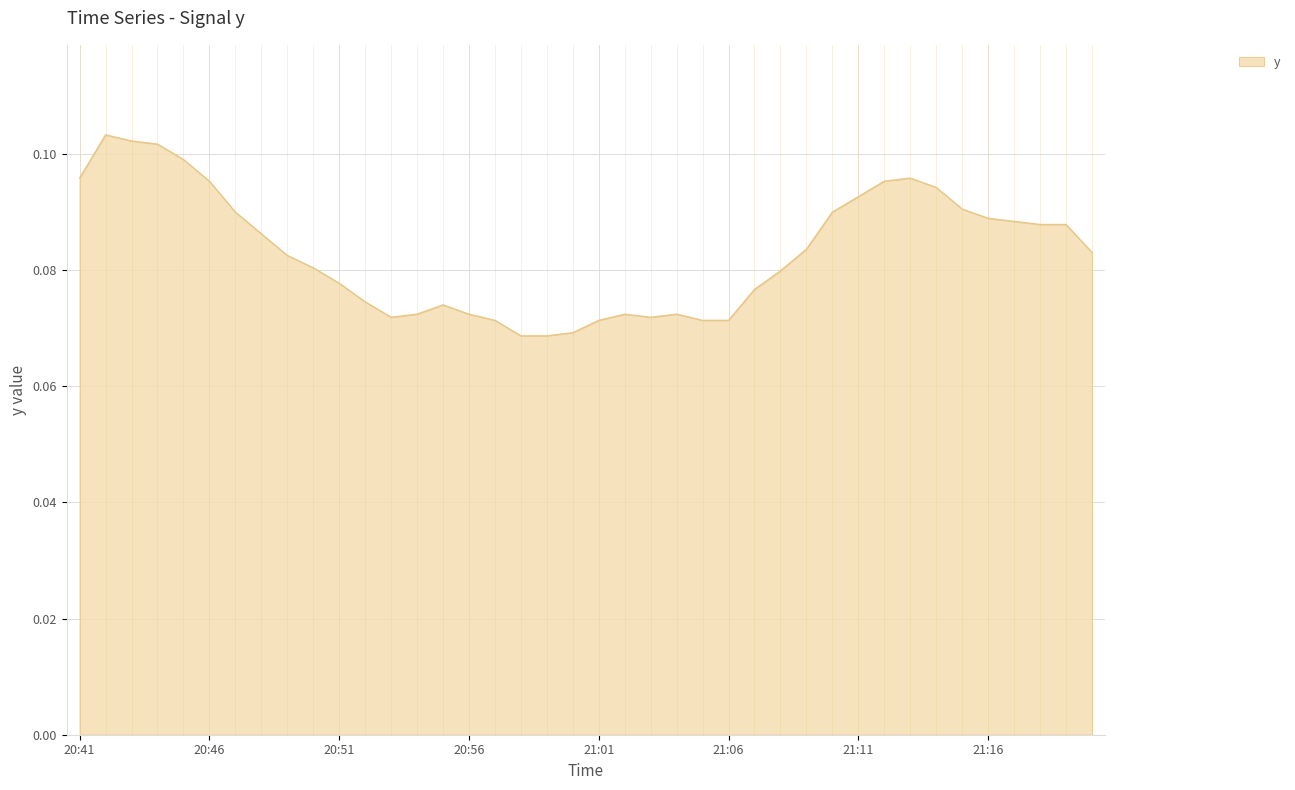

Does the chart have visible grid lines?

Yes